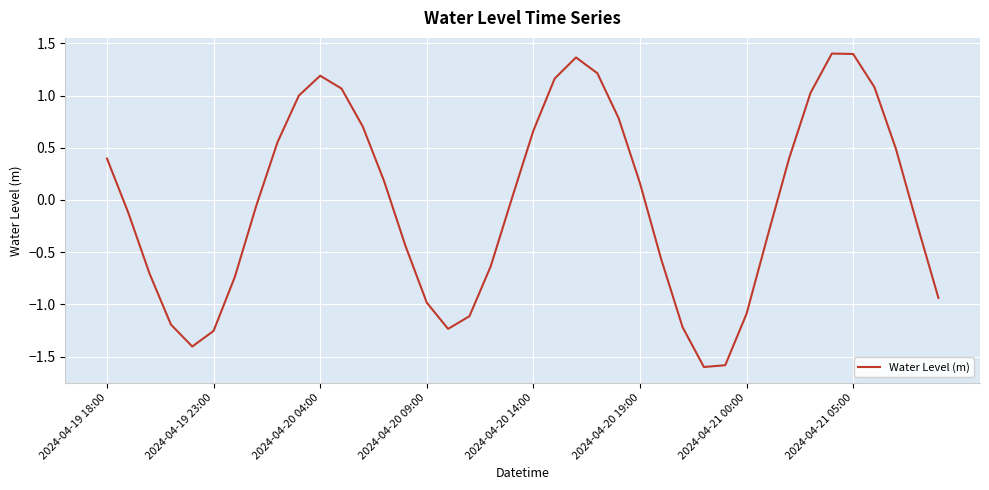

How many negative values are there?

20